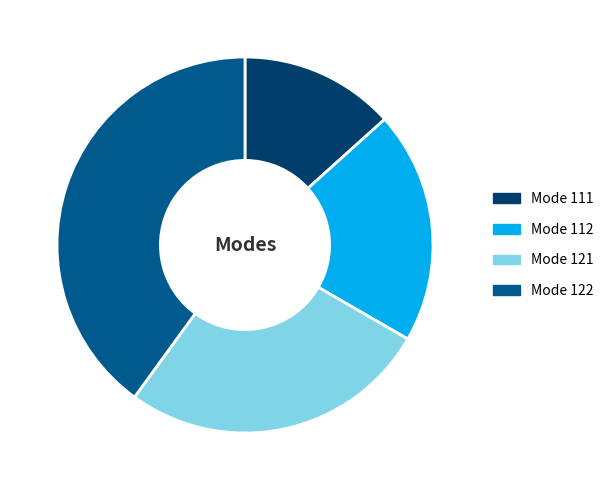

Is there any slice that represents more than half of the pie?

No